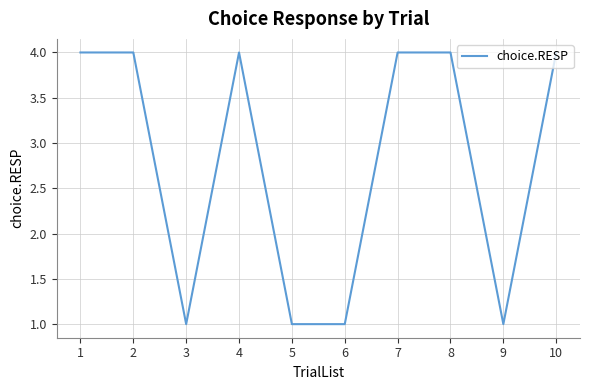

How many lines are shown in the chart?

1